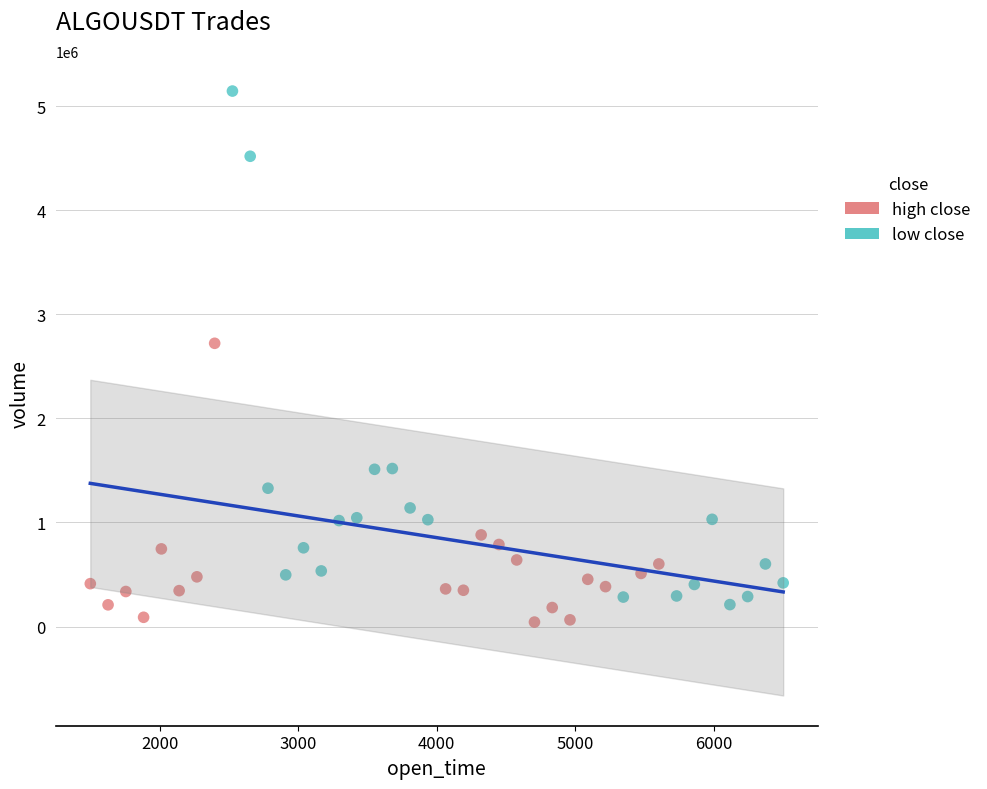

Which series reaches the maximum Y coordinate?

low close